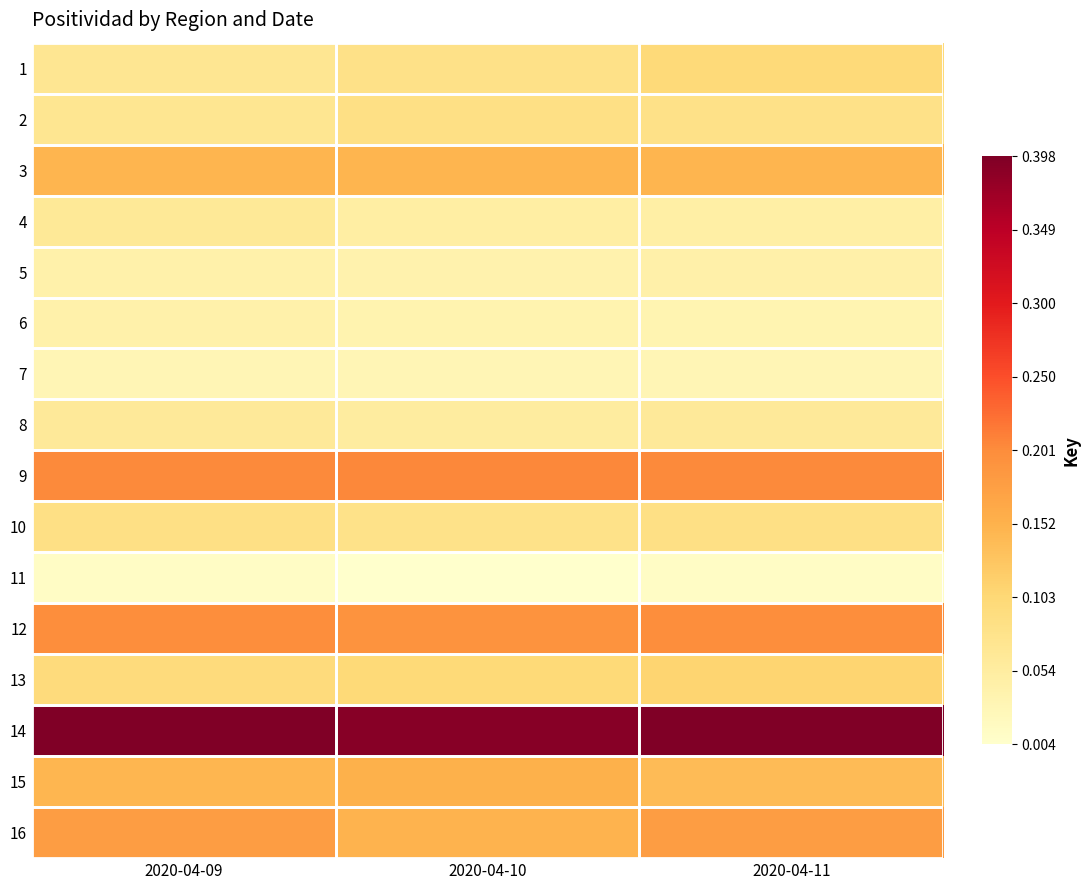

Reading left to right, extract all data points from this chart.

1: 2020-04-09=0.1	2020-04-10=0.1	2020-04-11=0.1
2: 2020-04-09=0.1	2020-04-10=0.1	2020-04-11=0.1
3: 2020-04-09=0.1	2020-04-10=0.1	2020-04-11=0.1
4: 2020-04-09=0.1	2020-04-10=0.1	2020-04-11=0.0
5: 2020-04-09=0.0	2020-04-10=0.0	2020-04-11=0.0
6: 2020-04-09=0.0	2020-04-10=0.0	2020-04-11=0.0
7: 2020-04-09=0.0	2020-04-10=0.0	2020-04-11=0.0
8: 2020-04-09=0.1	2020-04-10=0.1	2020-04-11=0.1
9: 2020-04-09=0.2	2020-04-10=0.2	2020-04-11=0.2
10: 2020-04-09=0.1	2020-04-10=0.1	2020-04-11=0.1
11: 2020-04-09=0.0	2020-04-10=0.0	2020-04-11=0.0
12: 2020-04-09=0.2	2020-04-10=0.2	2020-04-11=0.2
13: 2020-04-09=0.1	2020-04-10=0.1	2020-04-11=0.1
14: 2020-04-09=0.4	2020-04-10=0.4	2020-04-11=0.4
15: 2020-04-09=0.1	2020-04-10=0.2	2020-04-11=0.1
16: 2020-04-09=0.2	2020-04-10=0.1	2020-04-11=0.2